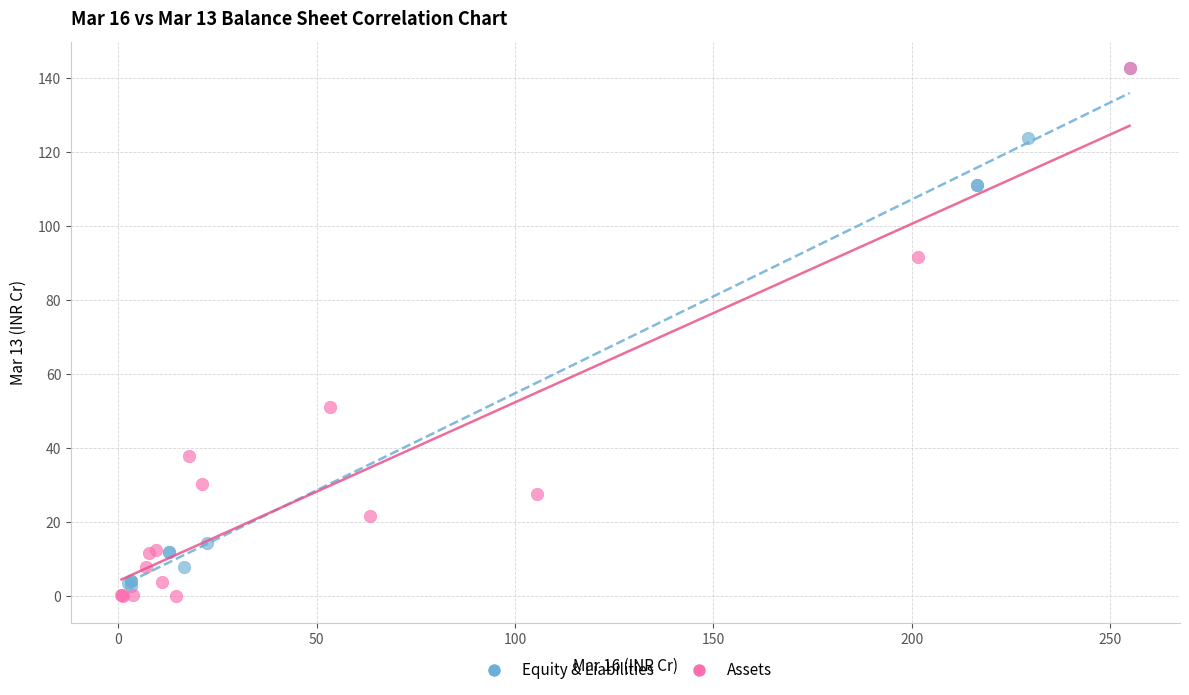

What are all the series names shown in the legend?

Equity & Liabilities, Assets